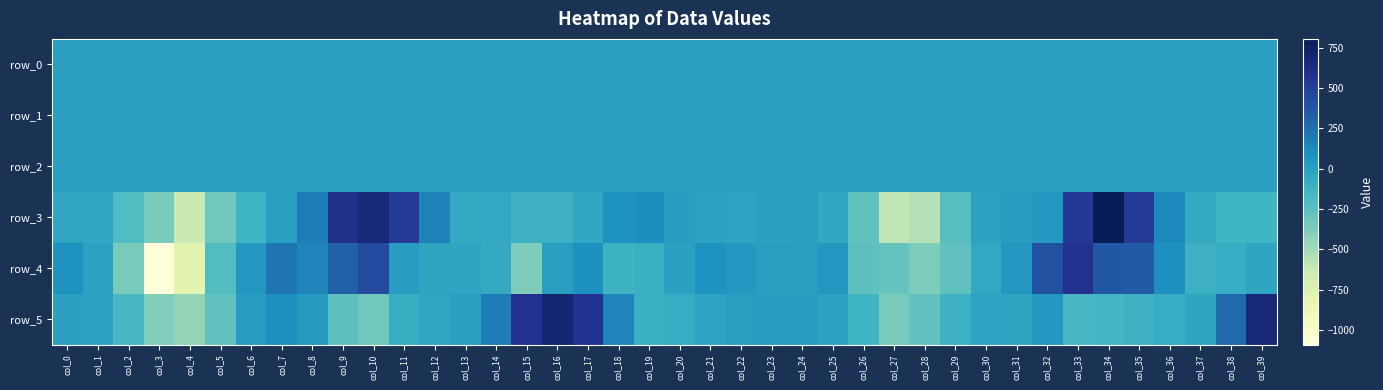

Rank the categories by row_5 value from highest to lowest.

col_16, col_39, col_15, col_17, col_38, col_14, col_18, col_7, col_32, col_8, col_23, col_6, col_24, col_22, col_13, col_0, col_25, col_1, col_30, col_21, col_31, col_37, col_12, col_36, col_20, col_11, col_19, col_35, col_29, col_26, col_34, col_2, col_33, col_9, col_5, col_28, col_10, col_27, col_3, col_4